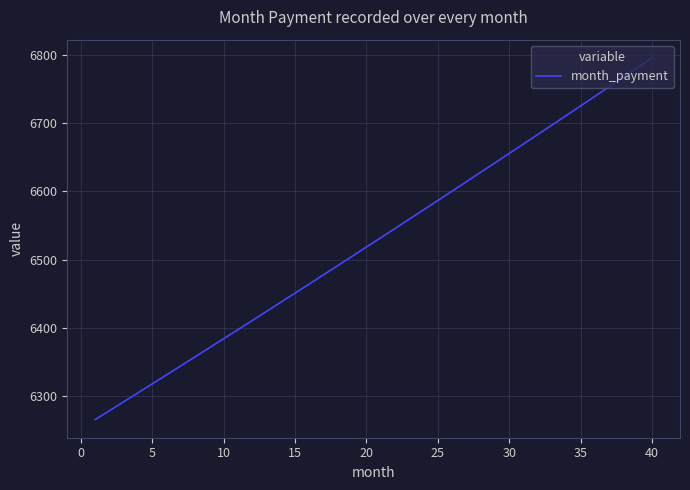

What is the difference between the maximum and minimum values?

529.8